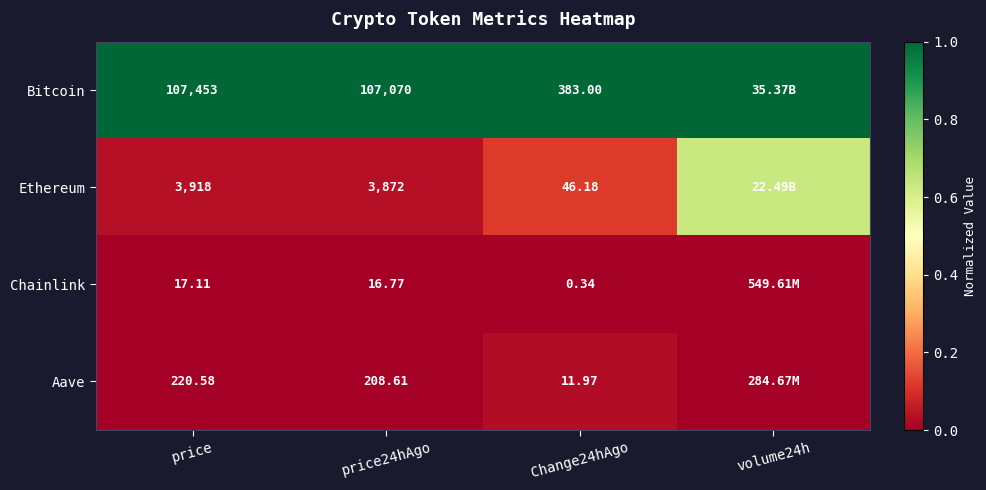

At Change24hAgo, list the series in order from smallest to largest.

Chainlink, Aave, Ethereum, Bitcoin